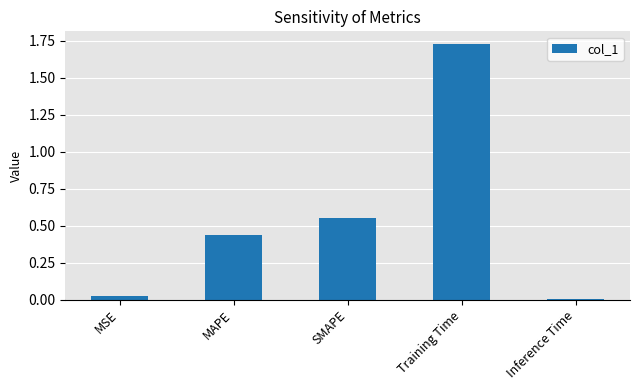

How many bars are there in total?

5